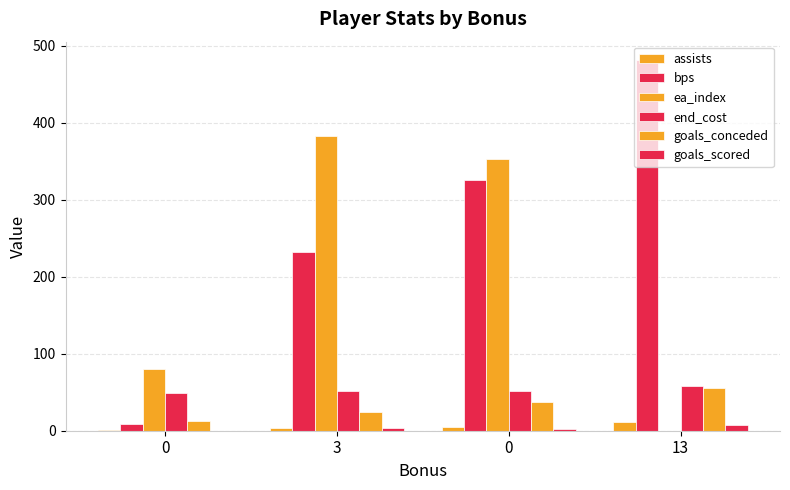

Where does the ea_index series first go above 353?

3